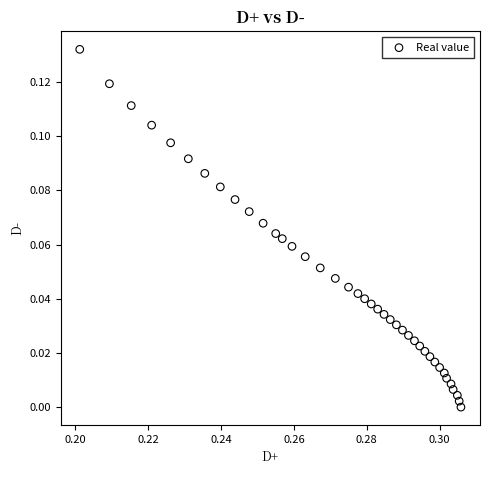

How many points are shown in the scatter plot?

40